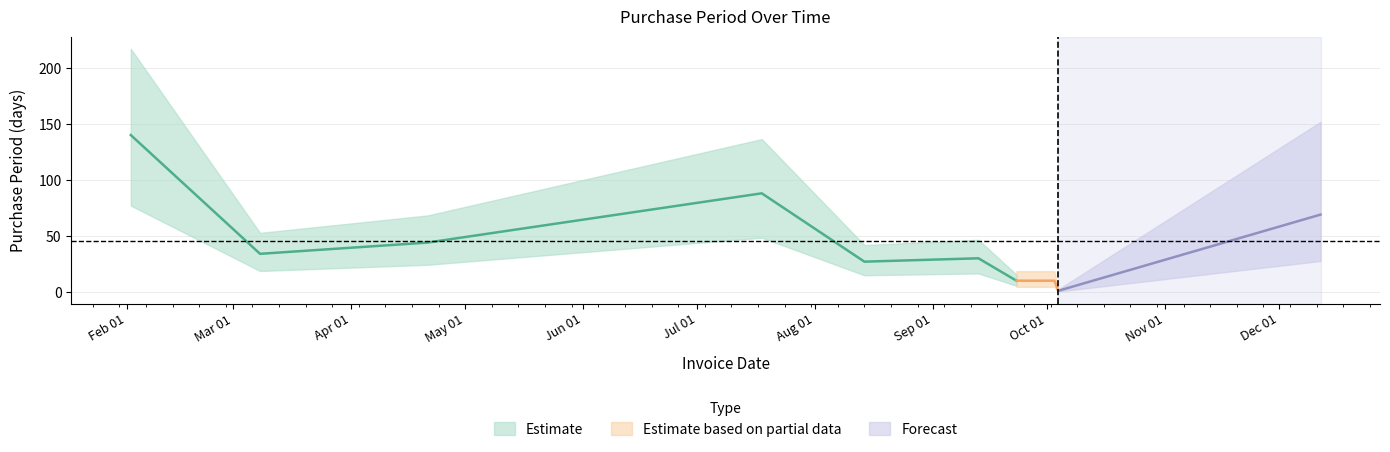

What is the average value?

45